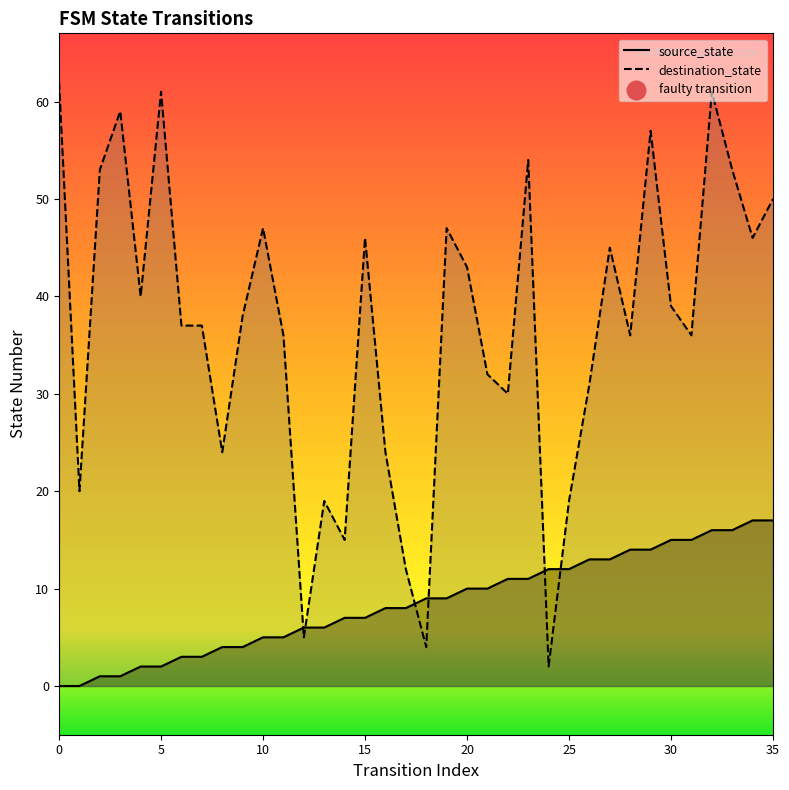

Which series has the widest spread of Y values?

destination_state